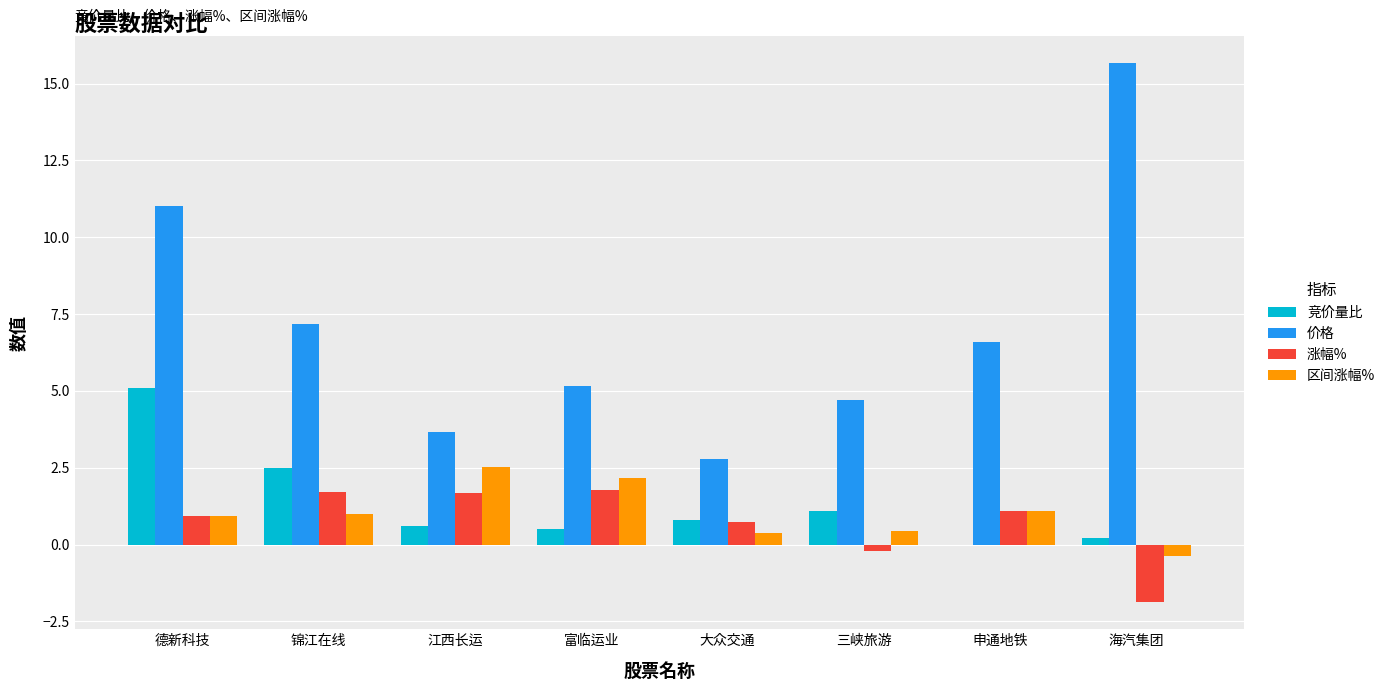

What is the sum of all 涨幅% values?

5.8